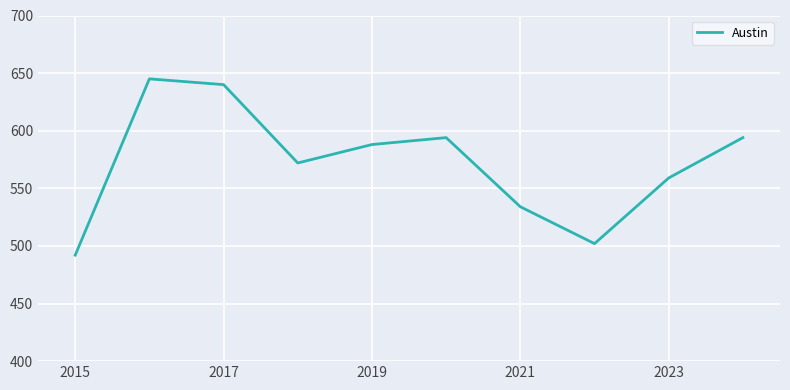

What is the difference between the maximum and minimum values?

153